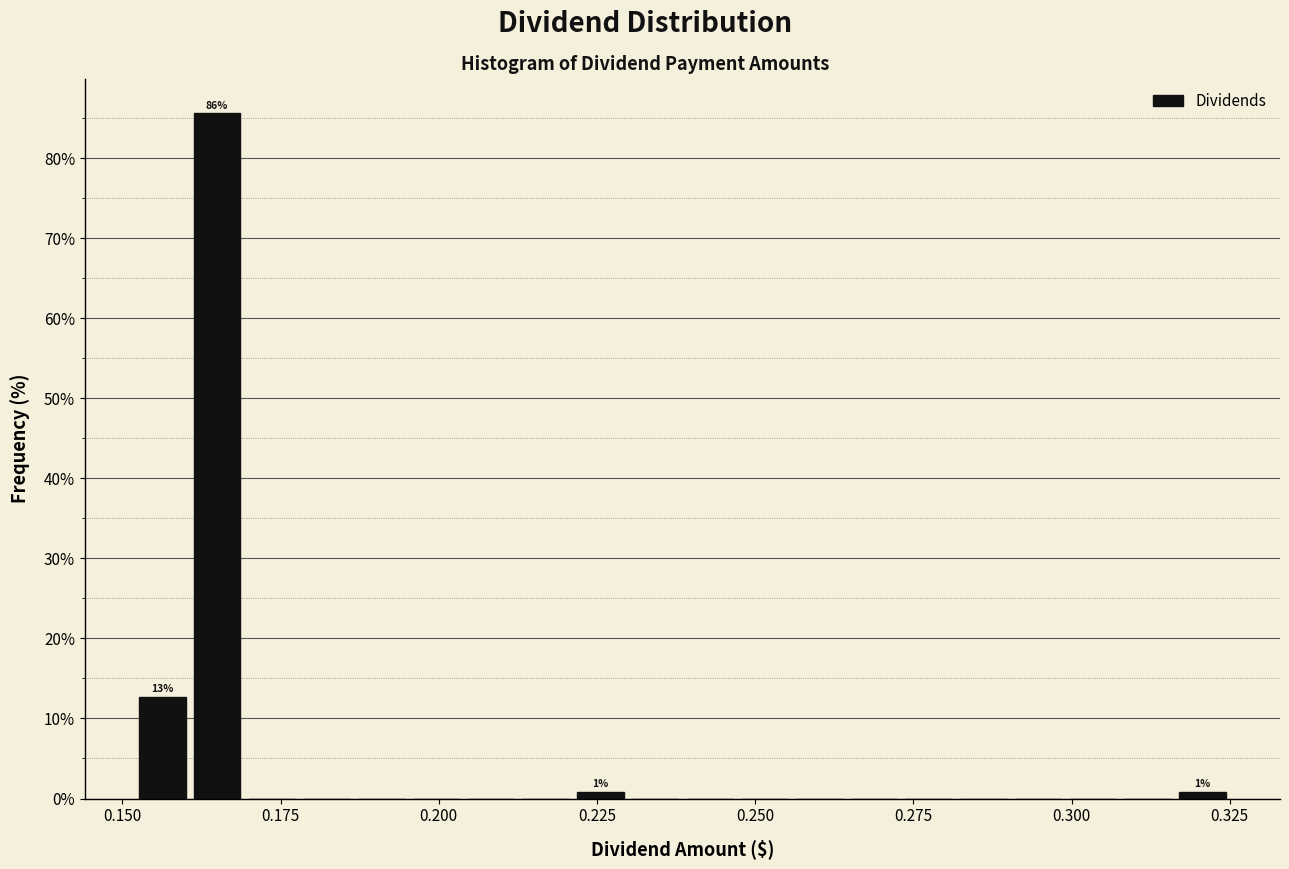

Around what value on the x-axis is the tallest bar? Give the approximate position of its centre, as read against the axis.

0.165